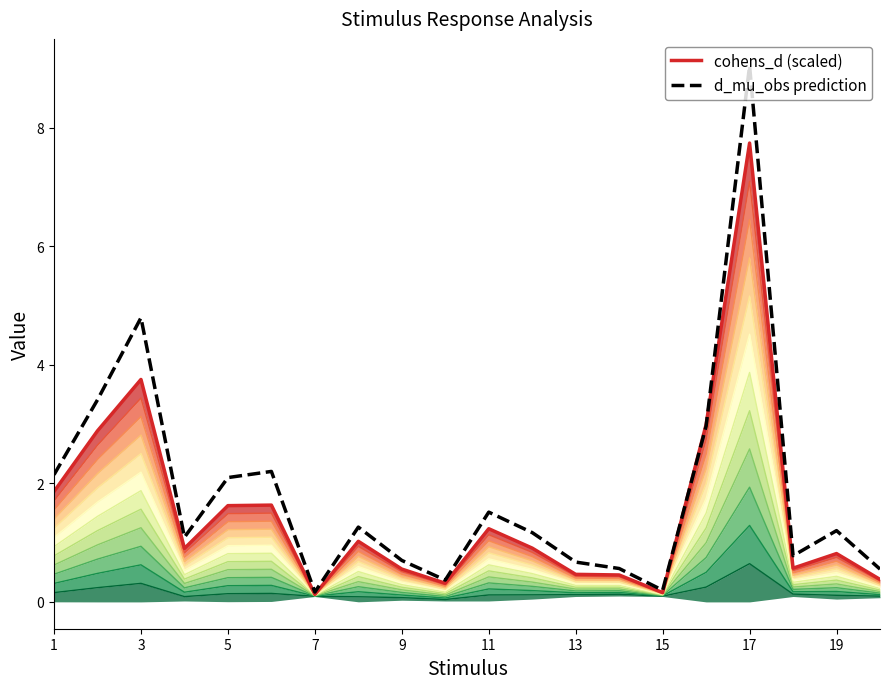

Which series has the widest spread of values?

d_mu_obs prediction